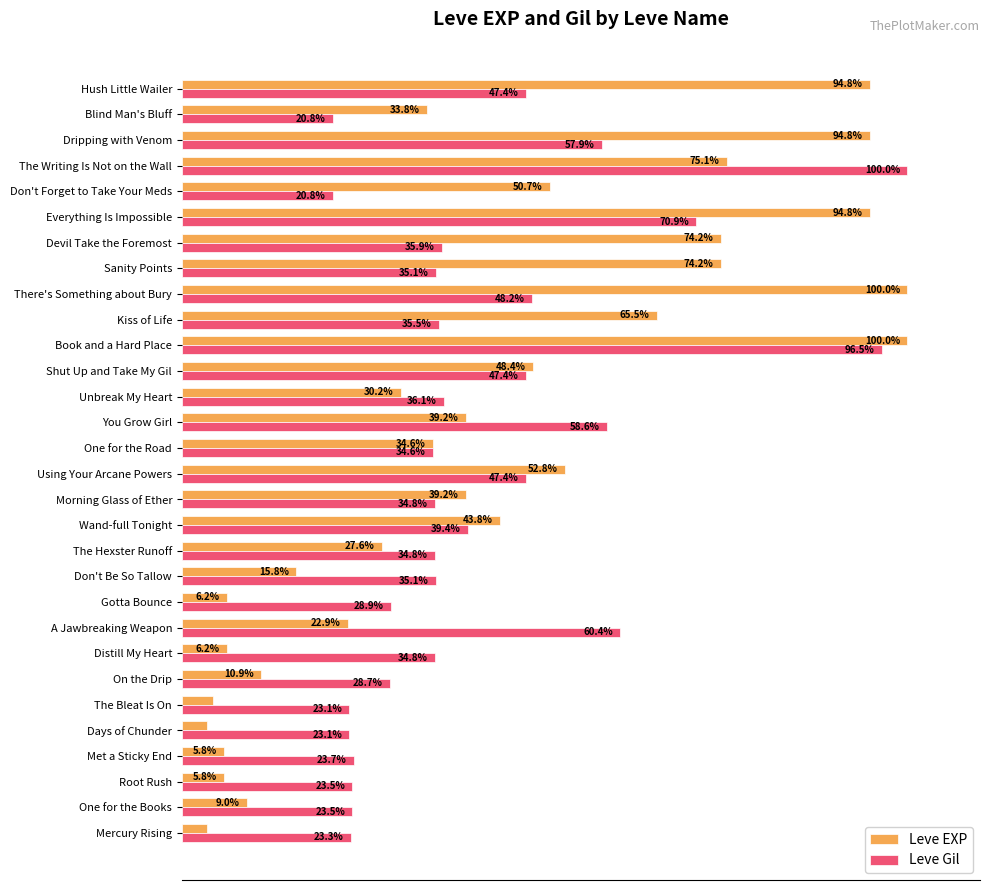

Rank the series at Days of Chunder from highest to lowest value.

Leve Gil, Leve EXP